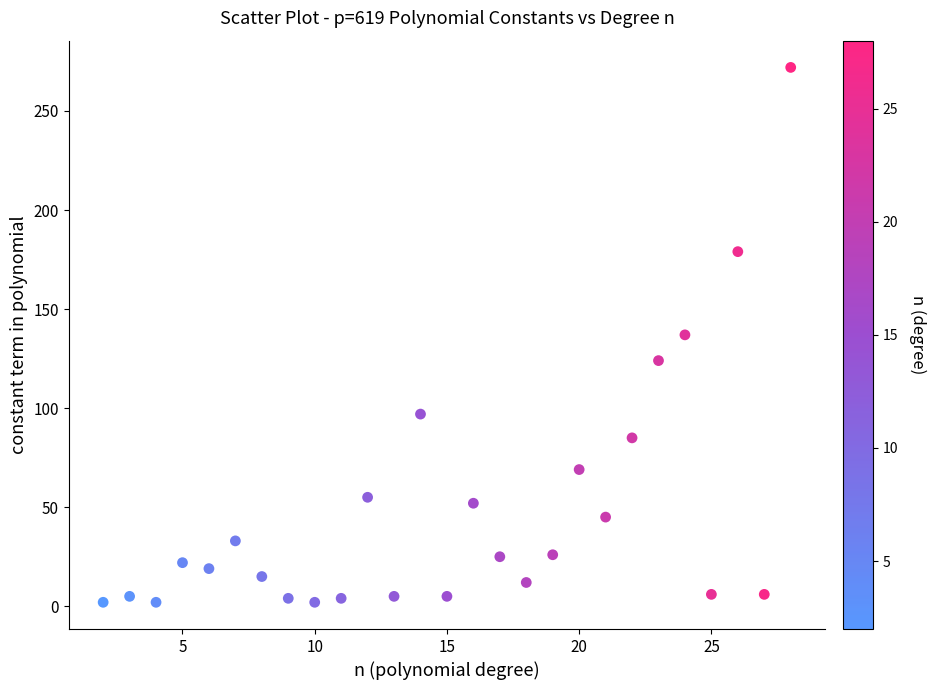

What is the range of Y values (max minus min)?

270